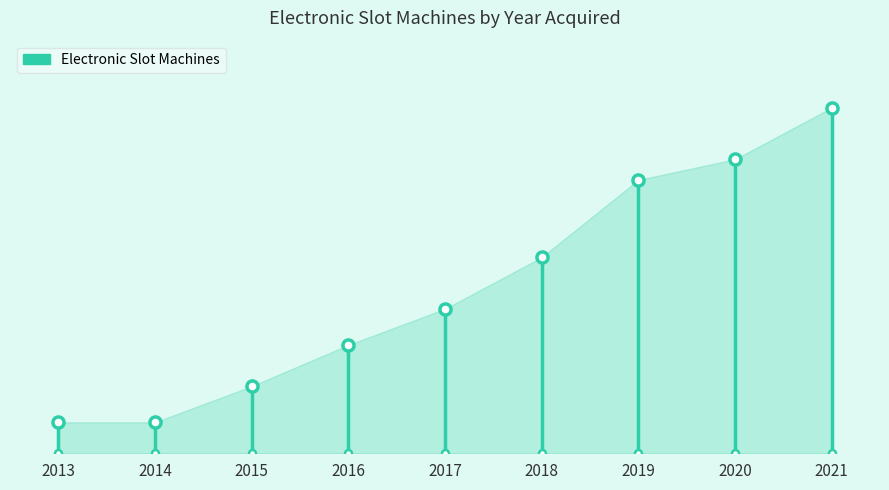

Count the number of categories in the chart.

9